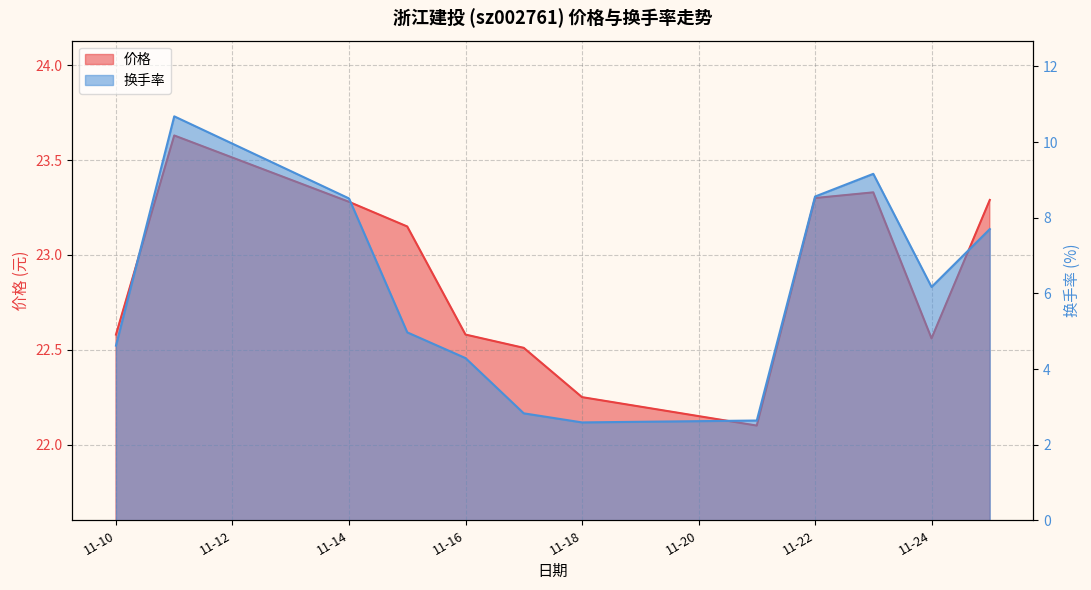

What is the difference between the maximum and minimum values in the 换手率 series?

8.1